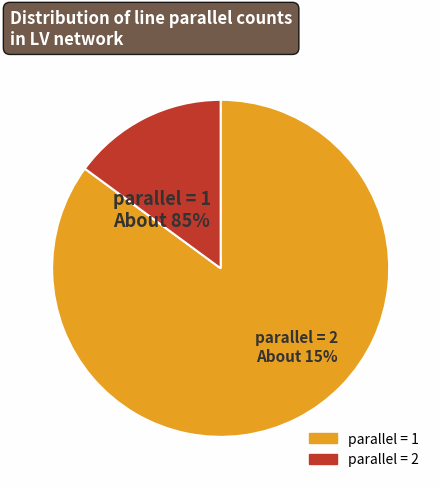

To the nearest percent, what percentage of the pie is parallel_1?

85%